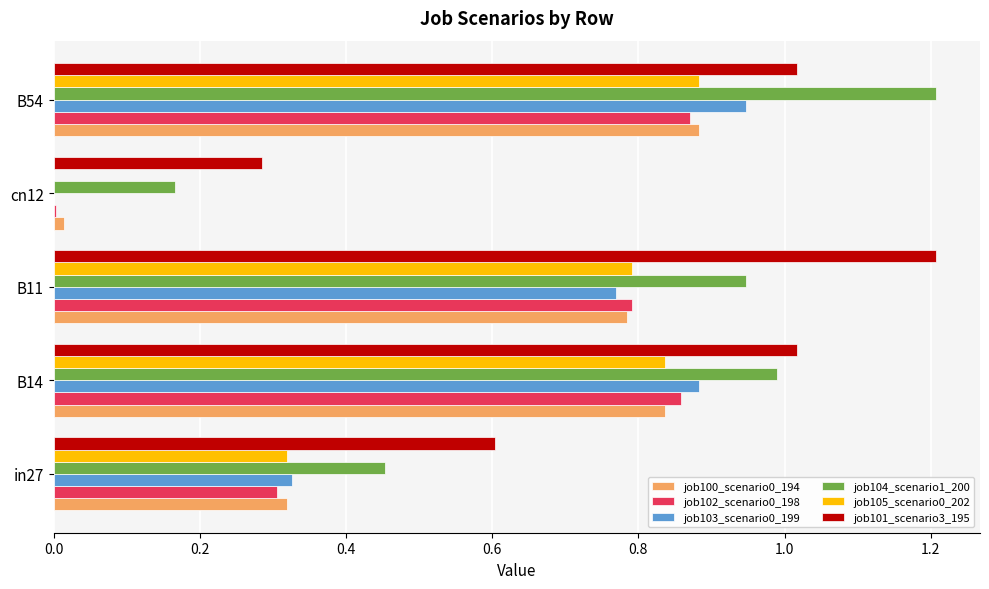

Which series has the largest total across all categories?

job101_scenario3_195